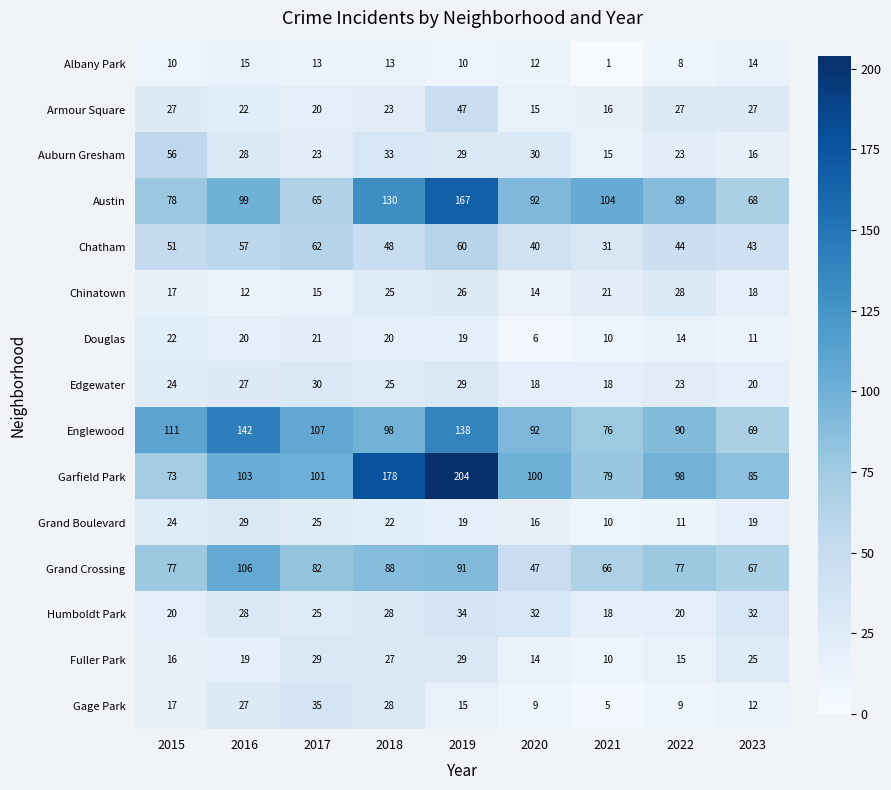

What is the maximum value for Auburn Gresham?

56